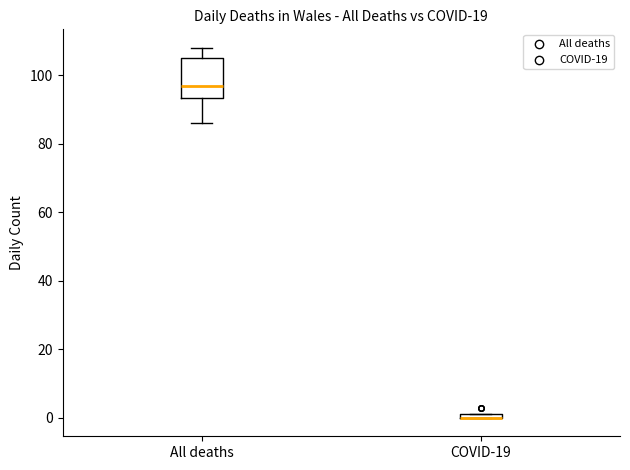

Which box is the tallest, from its lower edge to its upper edge?

All deaths